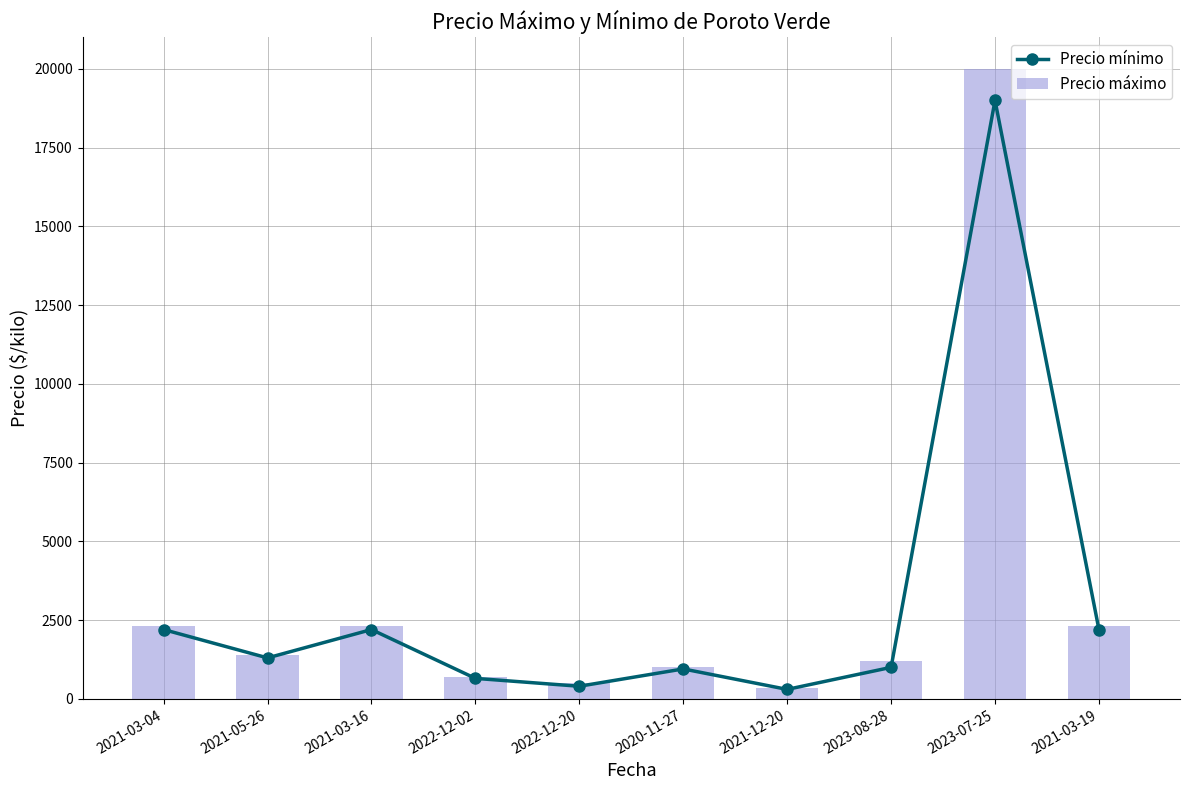

Is it true that Precio máximo equals 350 at 2021-12-20?

True